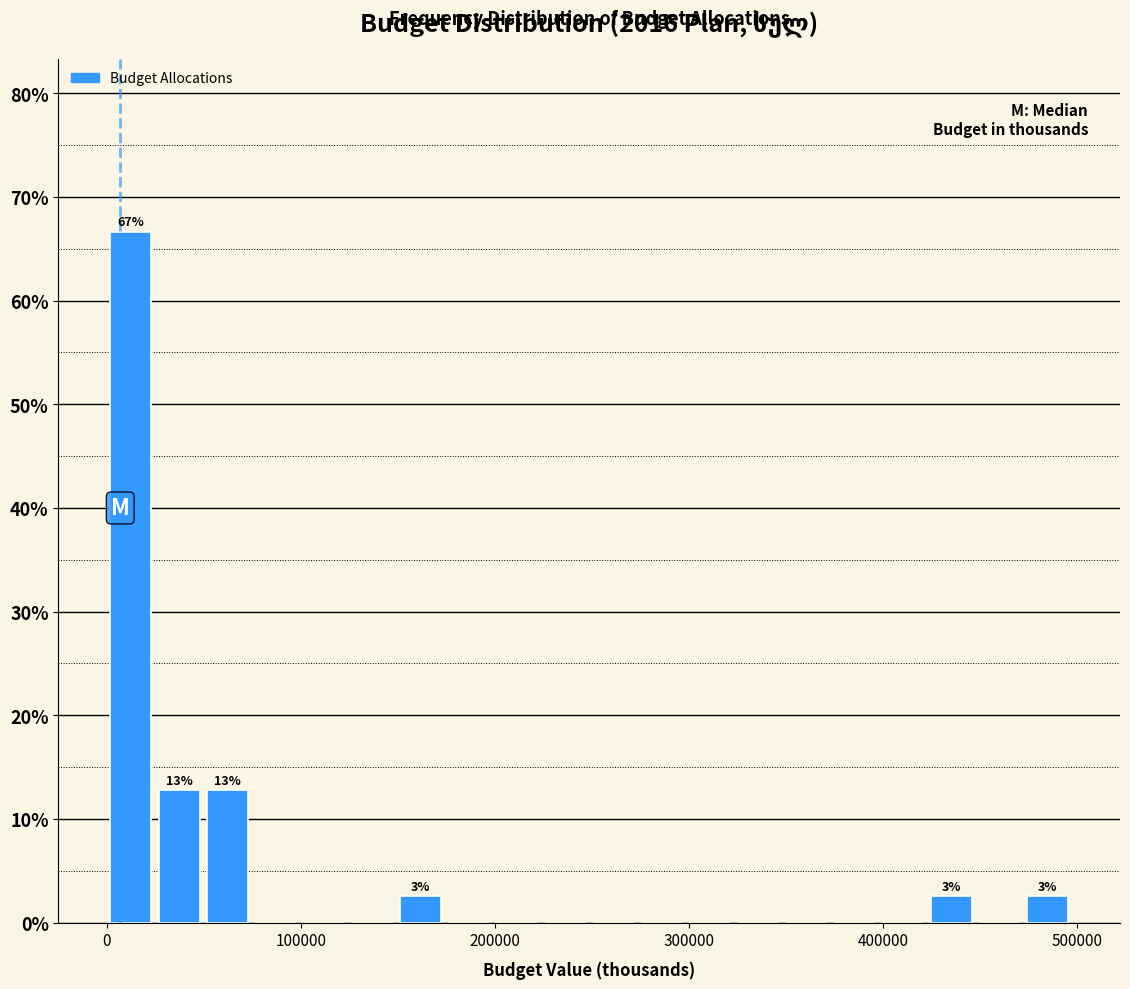

Read against the x-axis, roughly where is the centre of the tallest bar?

10000